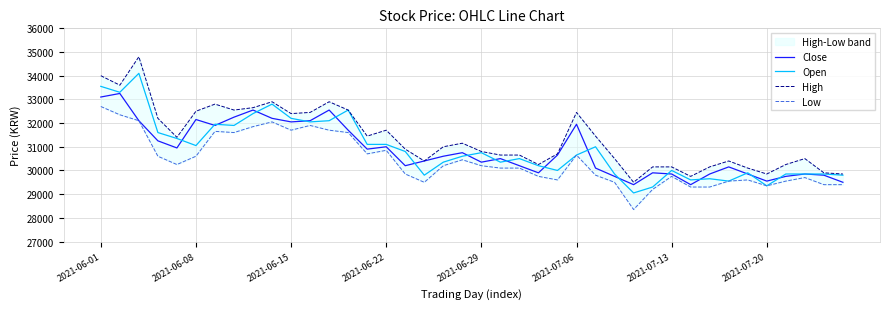

True or false: Open and Low cross at least once.

False